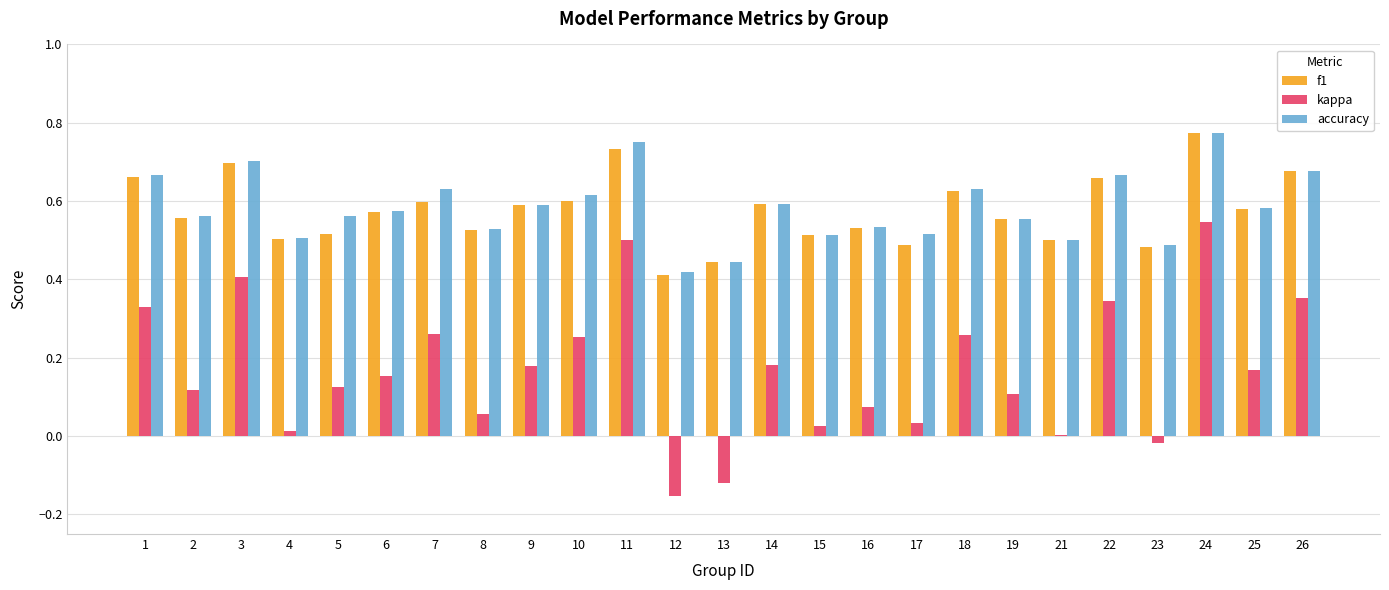

What is the sum of the f1 values at 7 and 19?

1.2